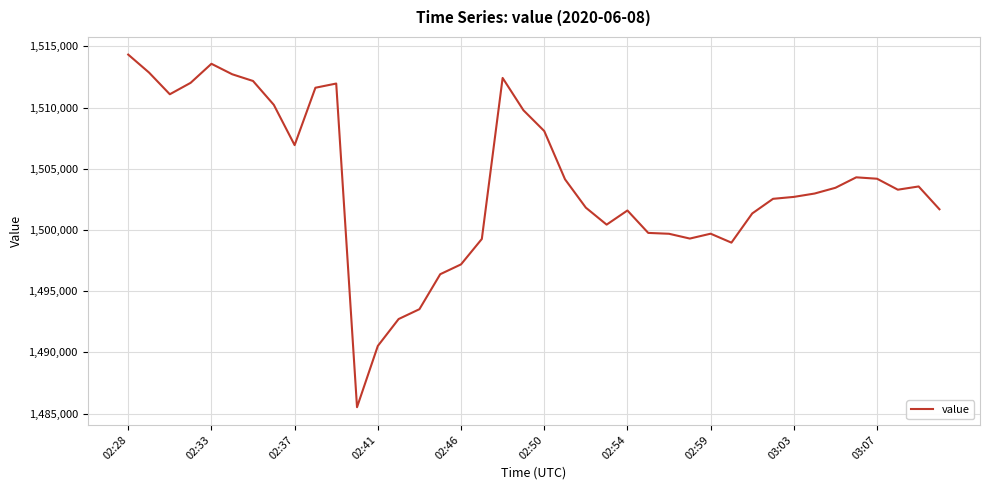

What is the greatest value displayed?

1514332